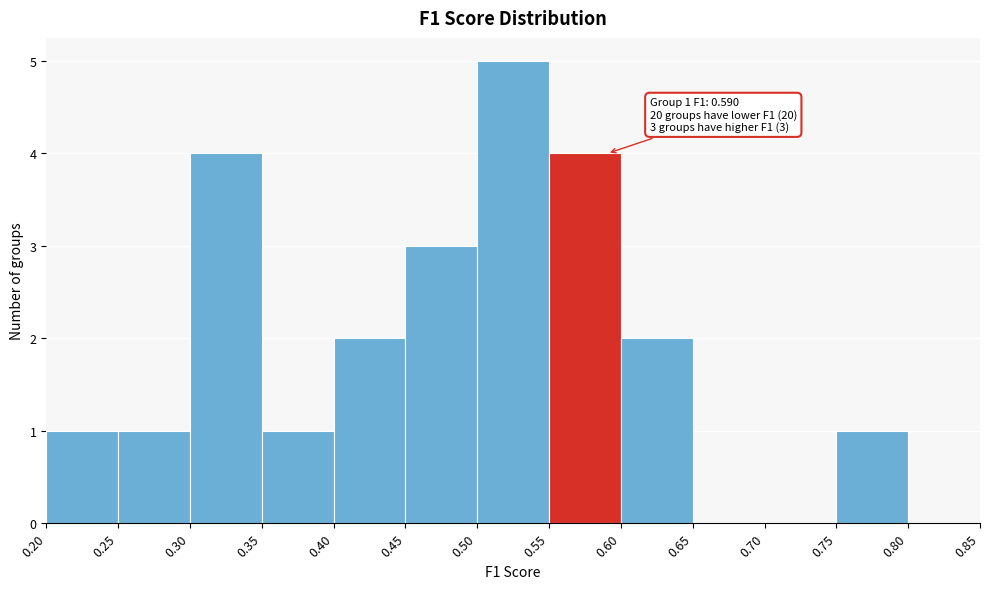

Over which range of the x-axis is the bar tallest?

0.50 to 0.55